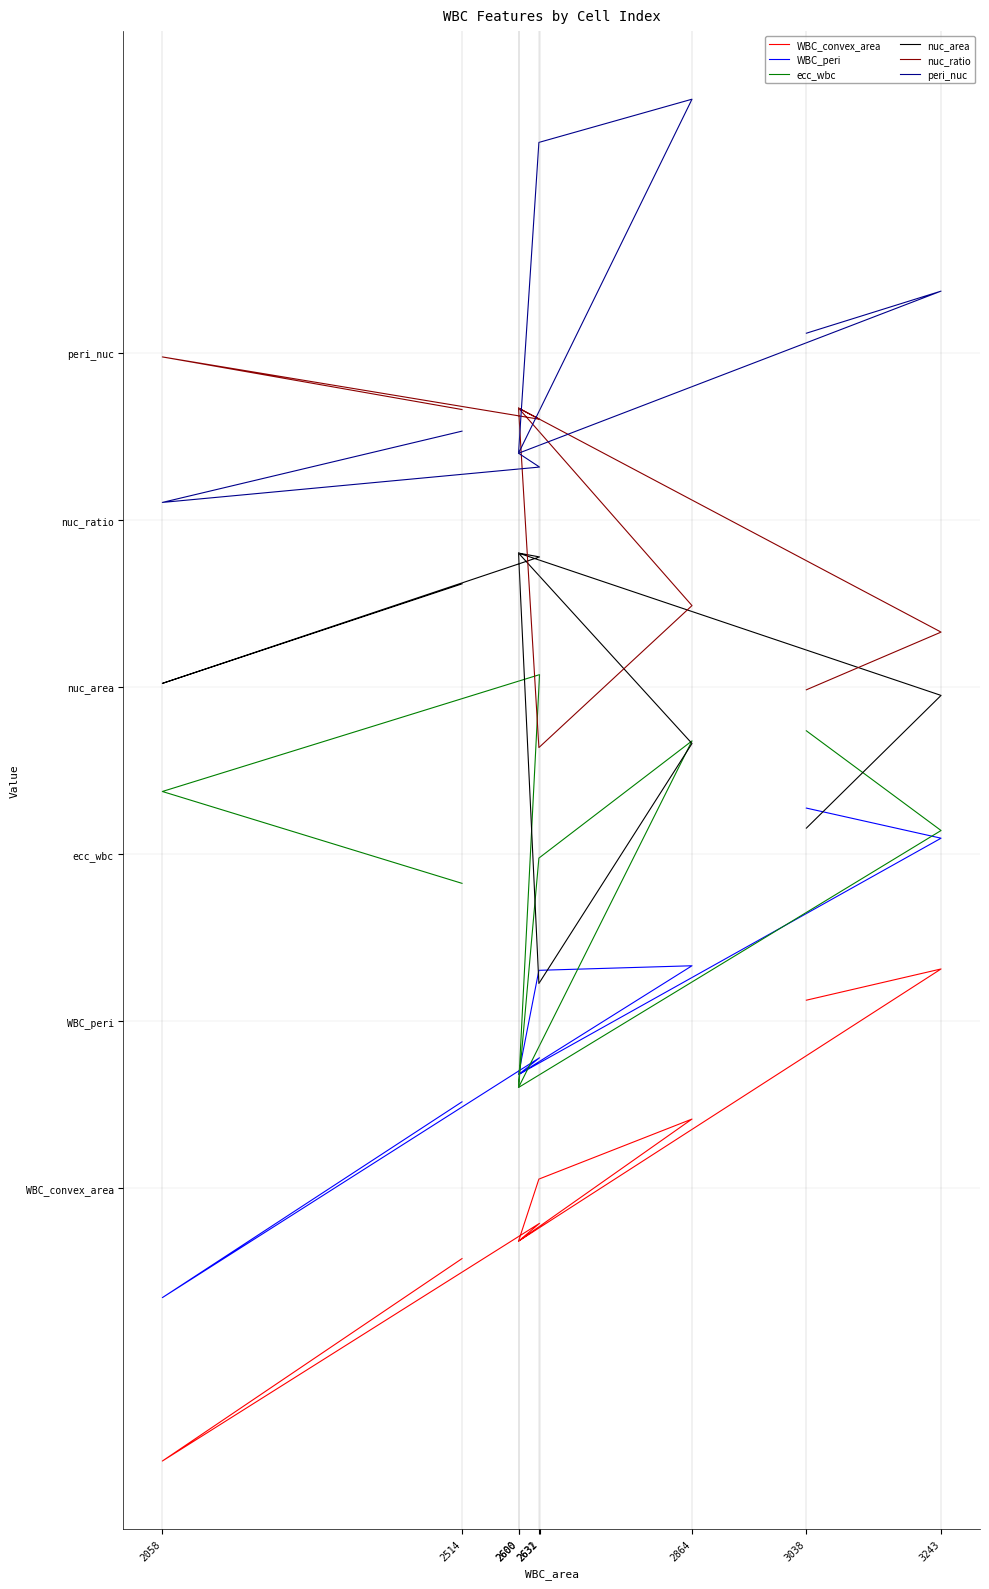

In WBC_peri, how many points are lower than both neighbors (excluding endpoints)?

3